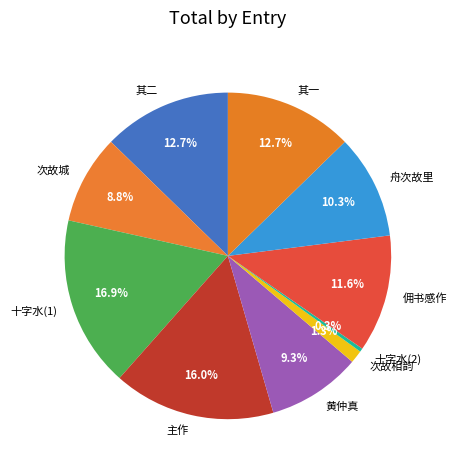

What is the smallest slice in the pie chart?

十字水(2)